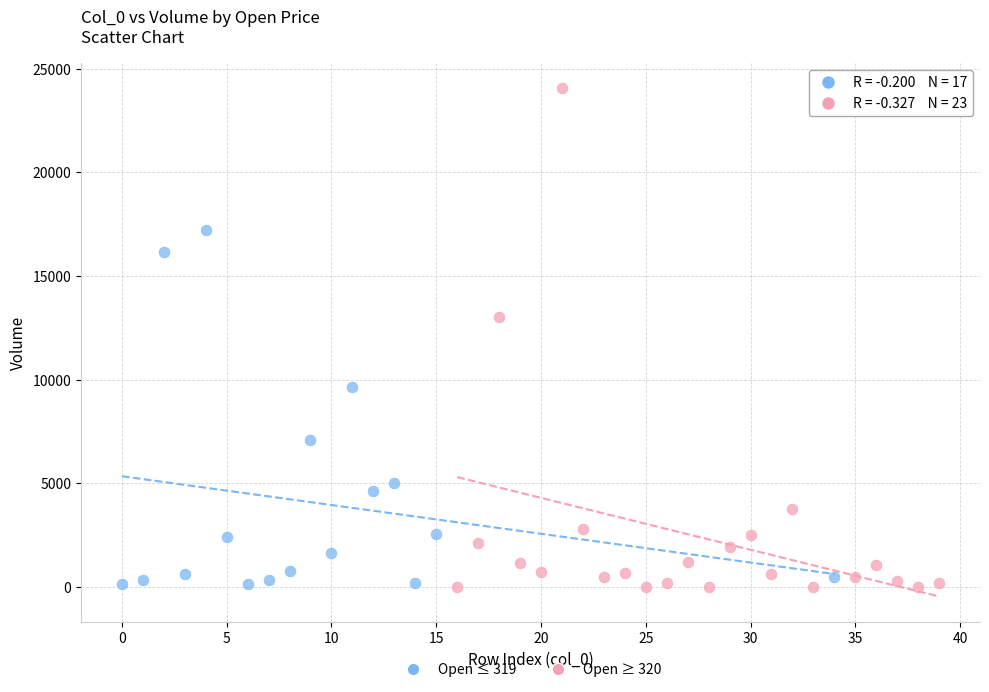

Which series contains the highest Y value?

Open ≥ 320